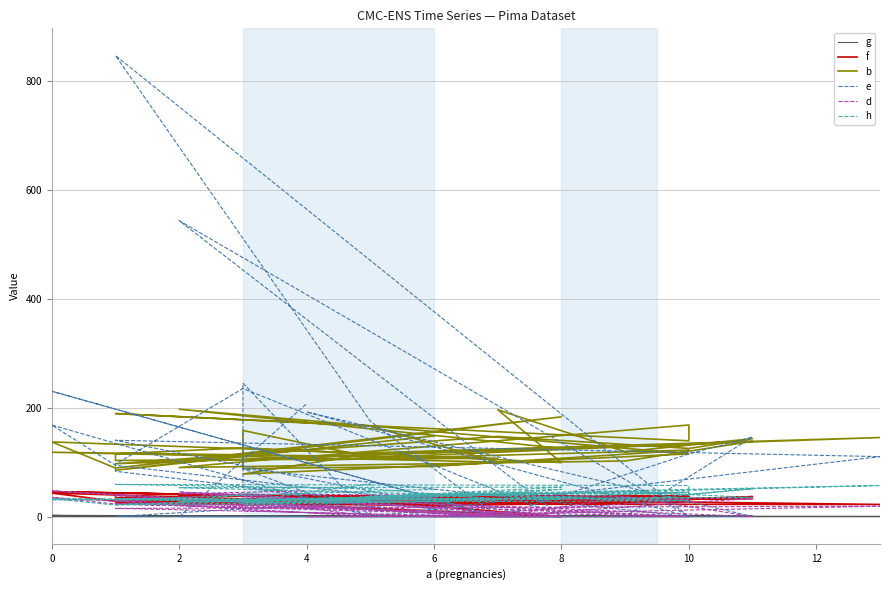

The d series shows 59.8 at 20. True or false?

False